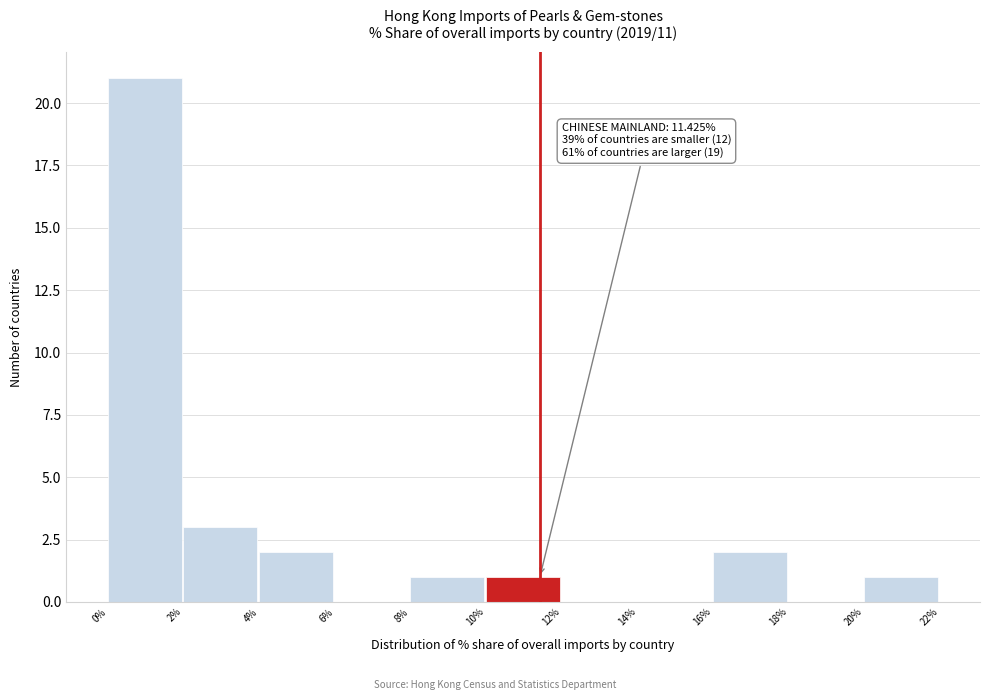

Which range on the x-axis has the tallest bar?

0% to 2%